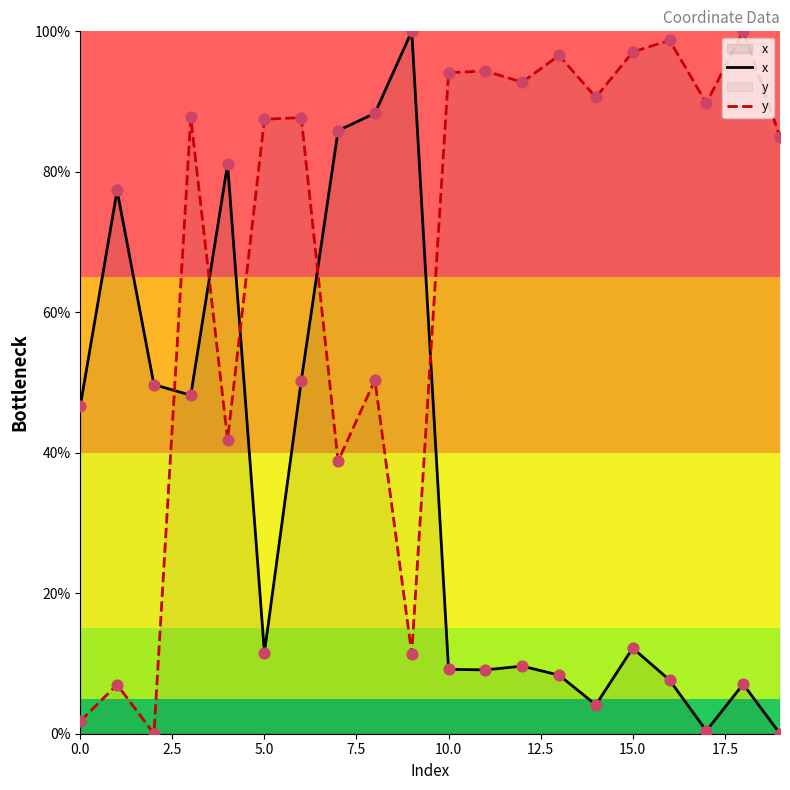

At how many categories does at least one series exceed 2?

20